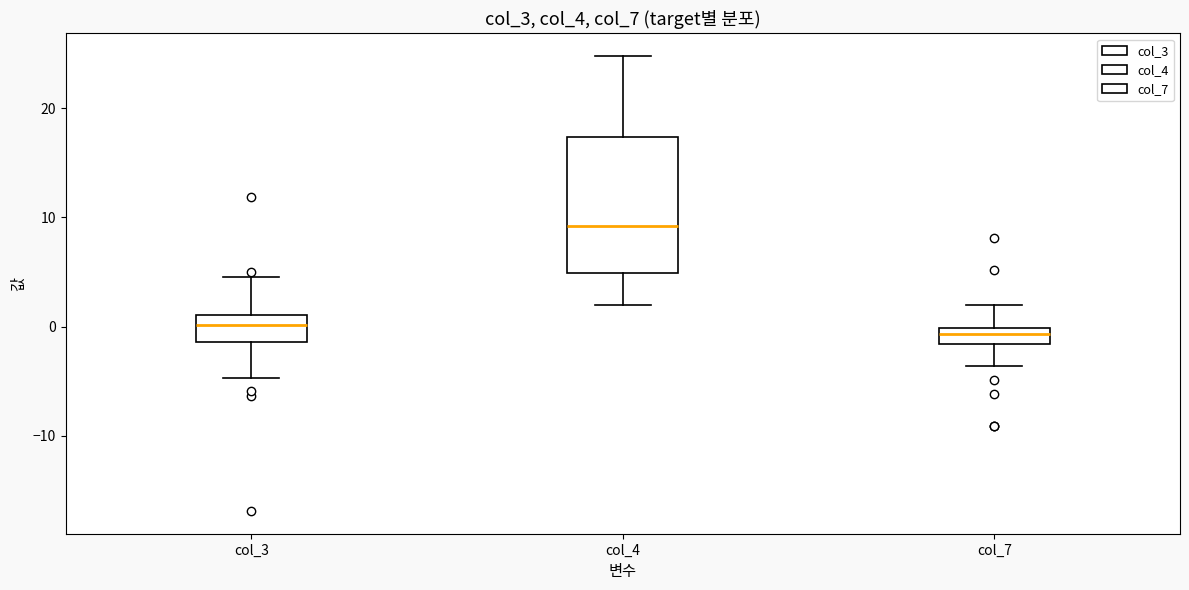

Where does the upper whisker of the box for col_3 end on the y-axis? The values are not printed on the chart, so give them approximately, as read against the axis.

5